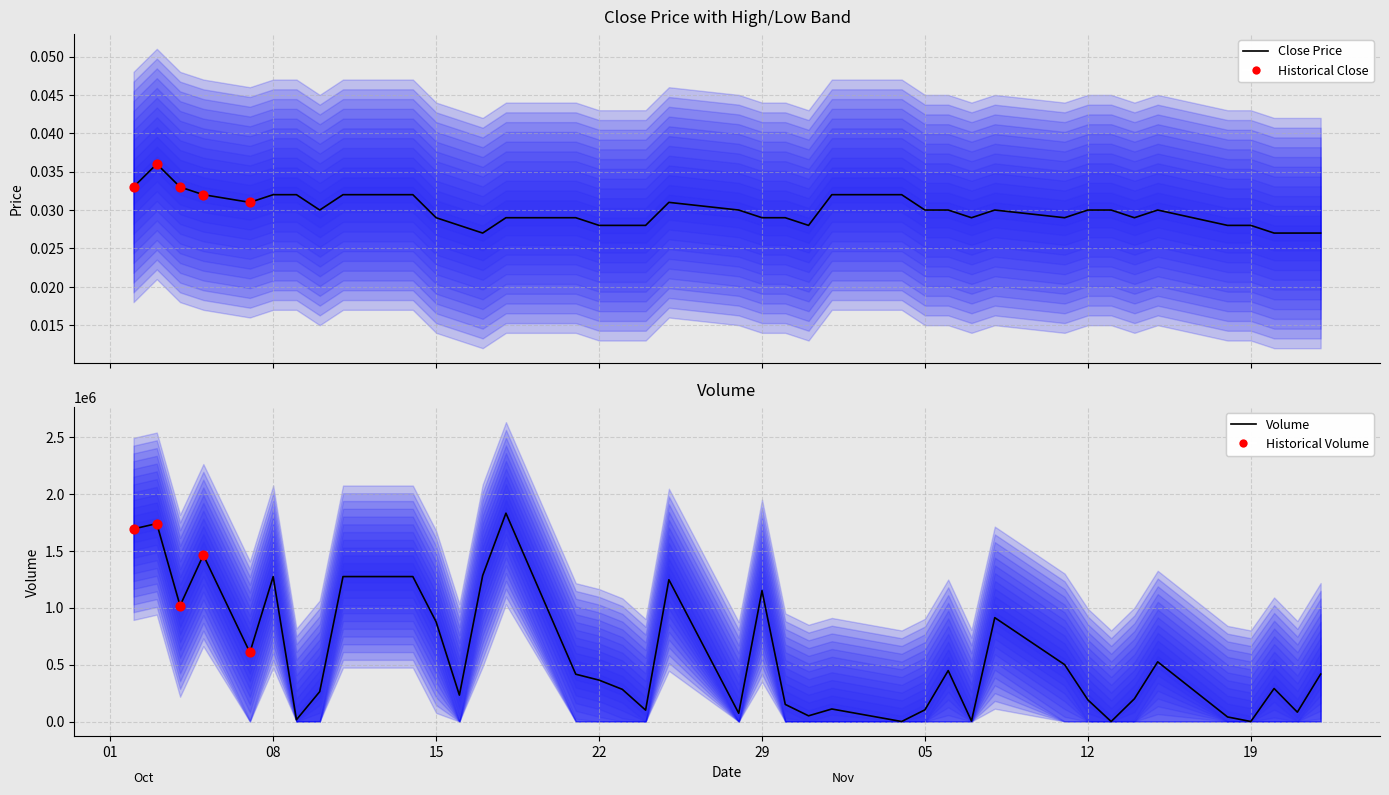

Is the value of High at 29 greater than the value of Close at High?

No